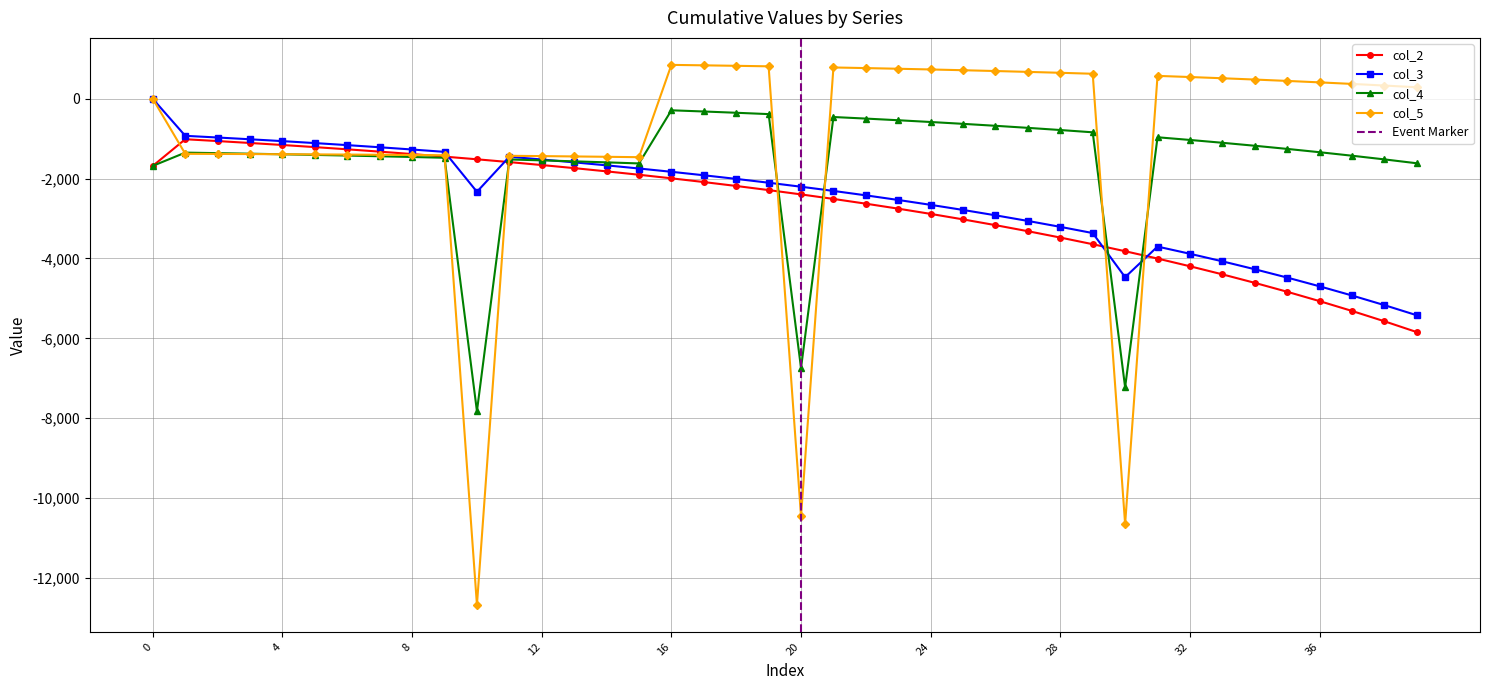

What is the lowest value of the col_5 series?

-12679.6